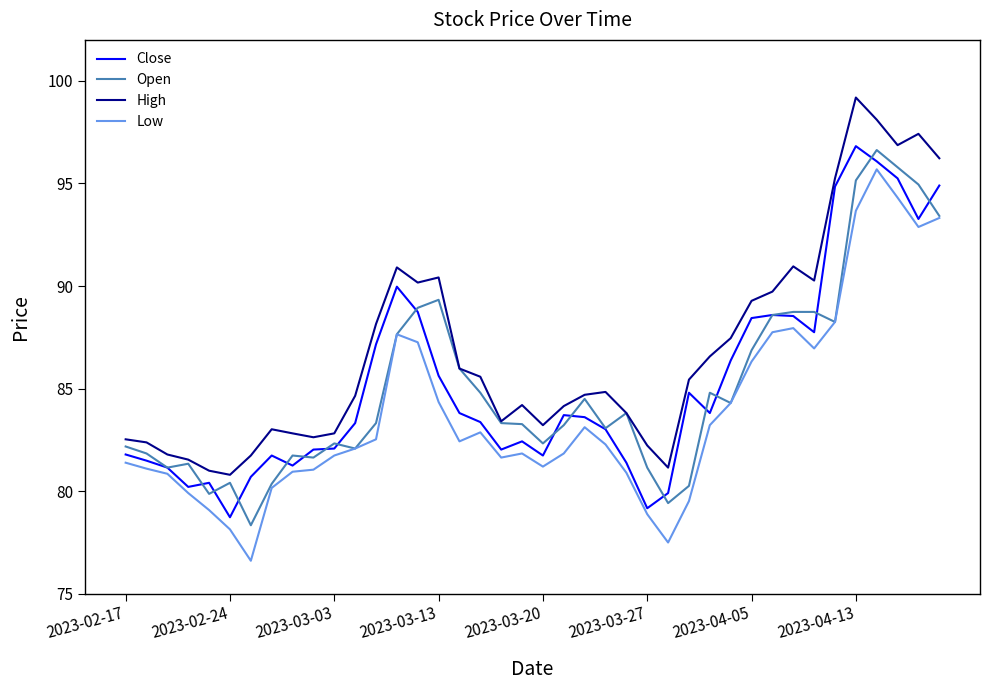

What is the maximum value shown in the chart?

99.2